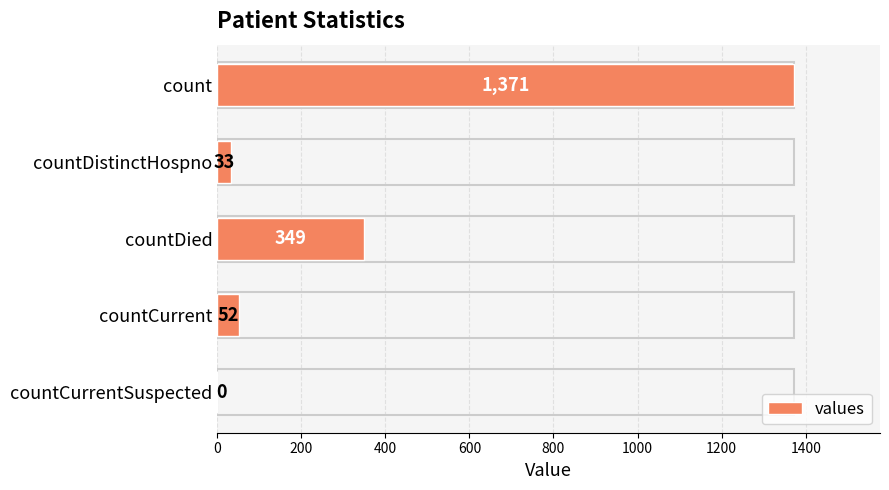

Which has a higher value, countDistinctHospno or countCurrent?

countCurrent